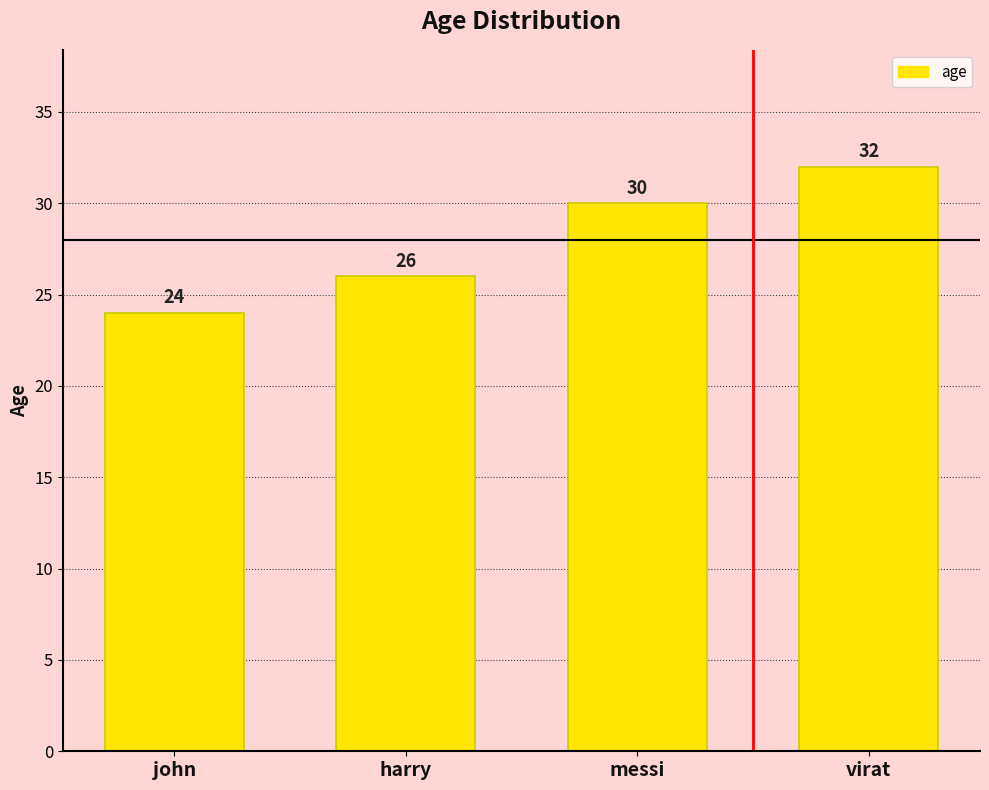

What is the value of the 1st bar from the left?

24